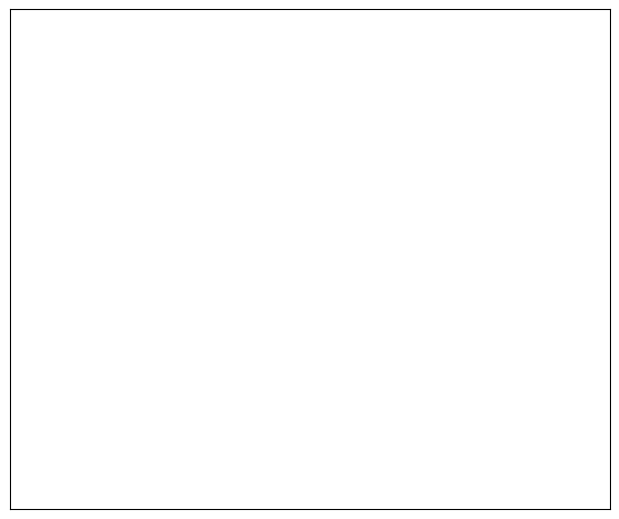

How many slices are in this pie chart?

2